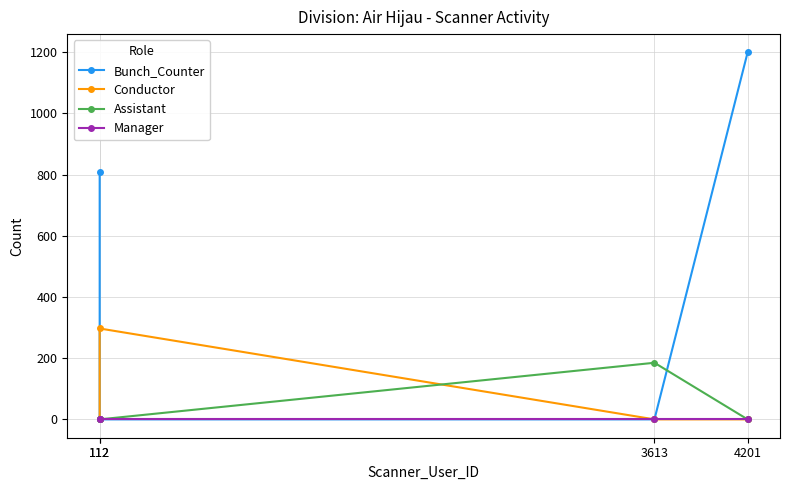

How many Bunch_Counter values are between 0 and 1199?

4